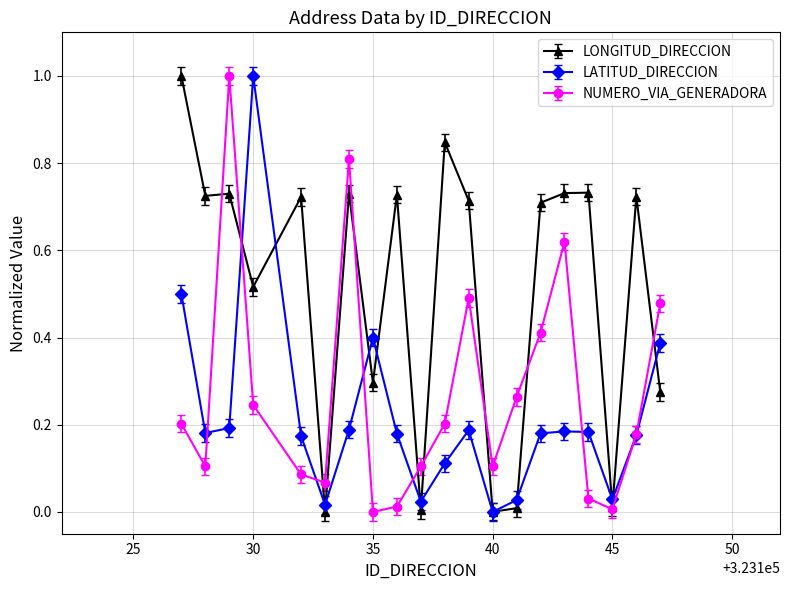

Which series has the largest total across all categories?

LONGITUD_DIRECCION